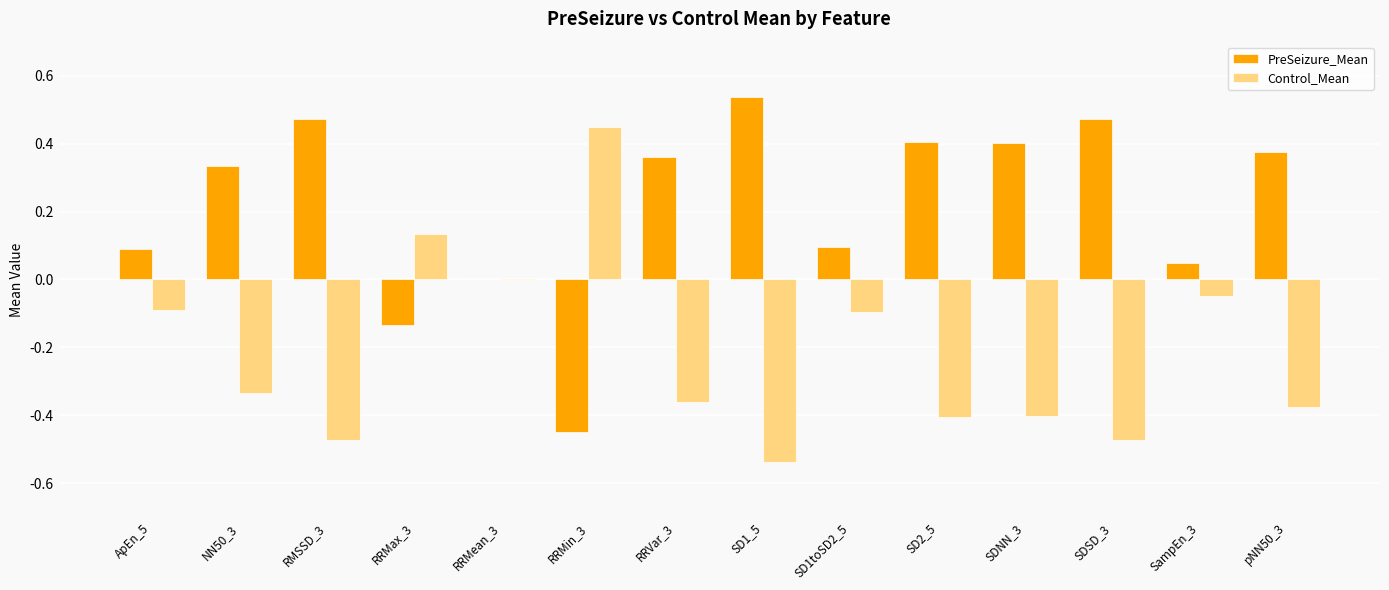

Which series has the largest total across all categories?

PreSeizure_Mean